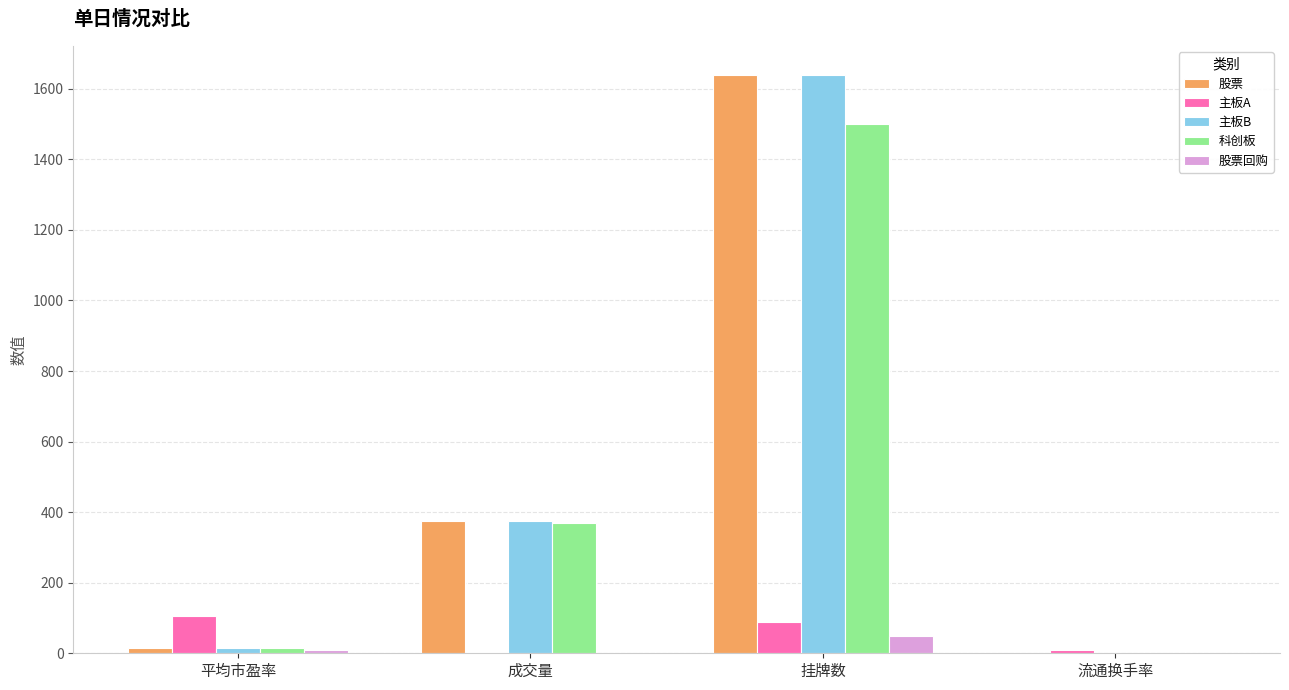

Where does the 股票回购 series first go above 8?

平均市盈率